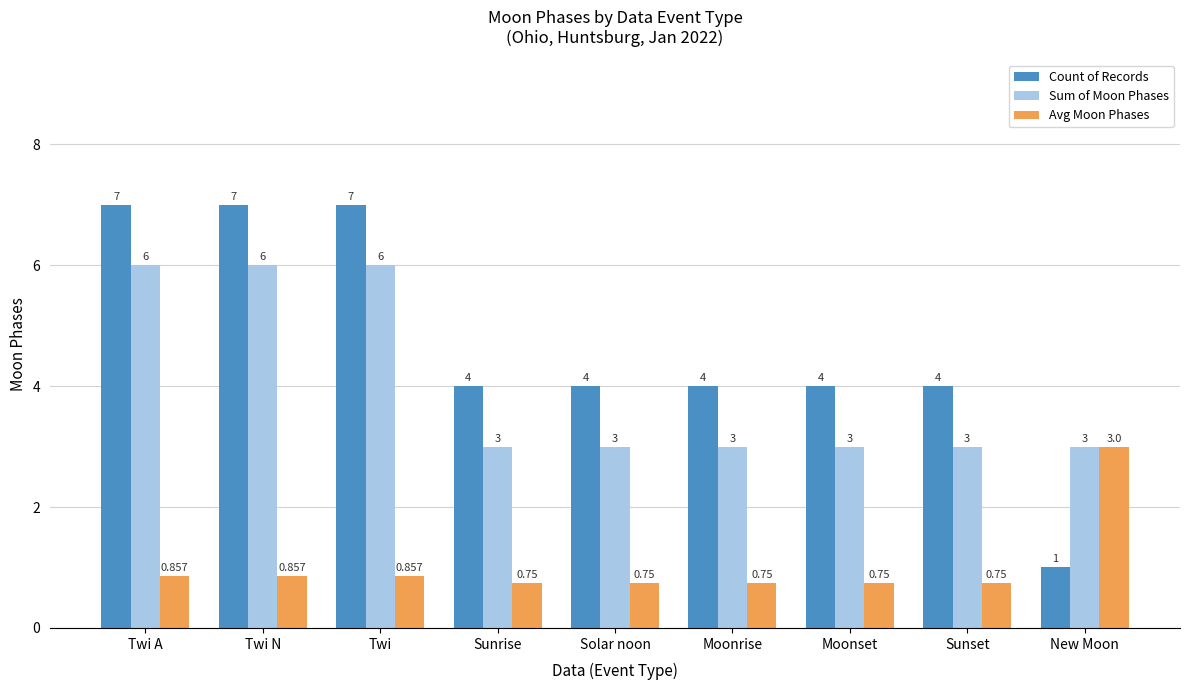

What is the average value of the Count of Records series?

4.7